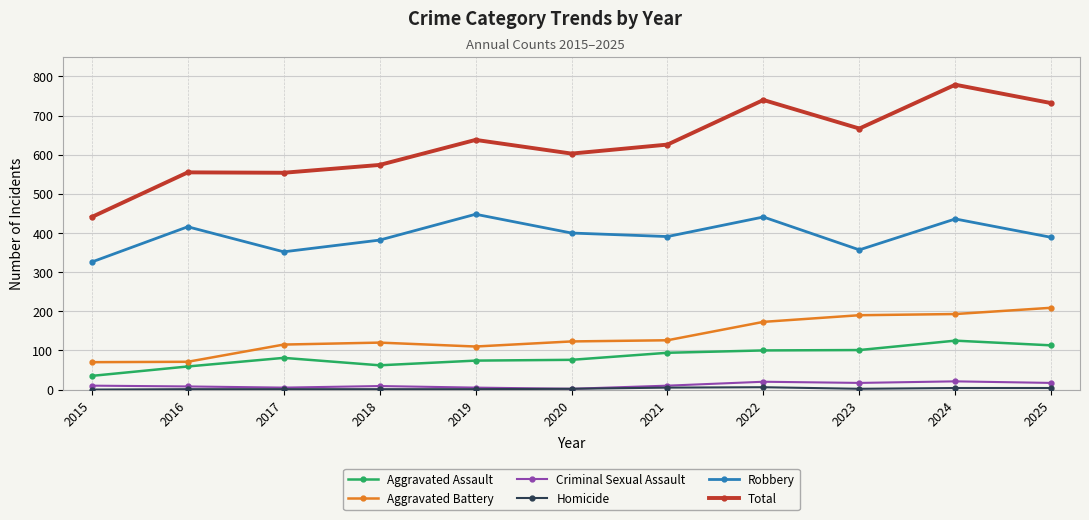

What is the sum of all Criminal Sexual Assault values?

124